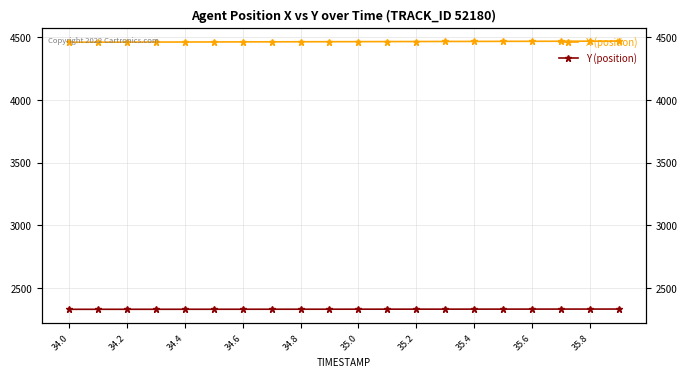

How many series are shown in this chart?

2